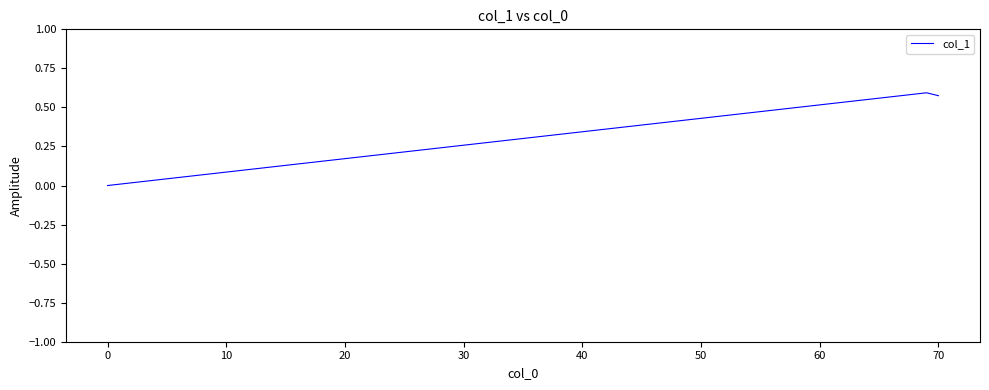

What is the sum of all values?

1.2